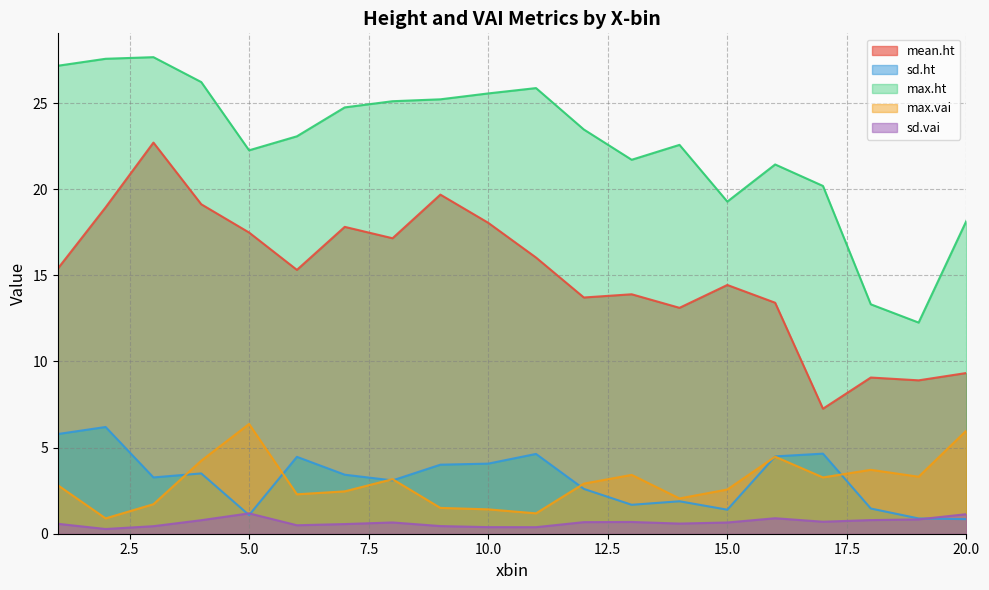

Is it true that mean.ht equals 18.9 at 2?

True